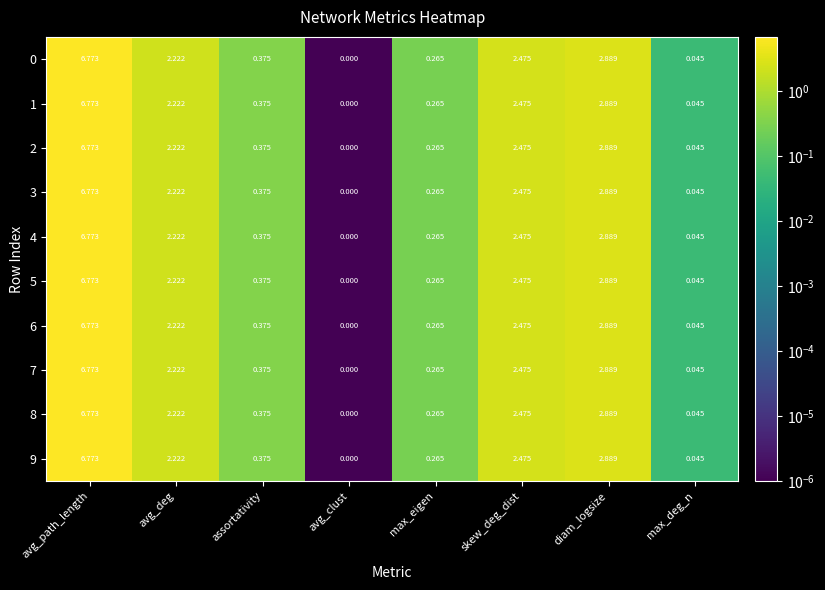

Which category has the lowest value across all series?

avg_clust